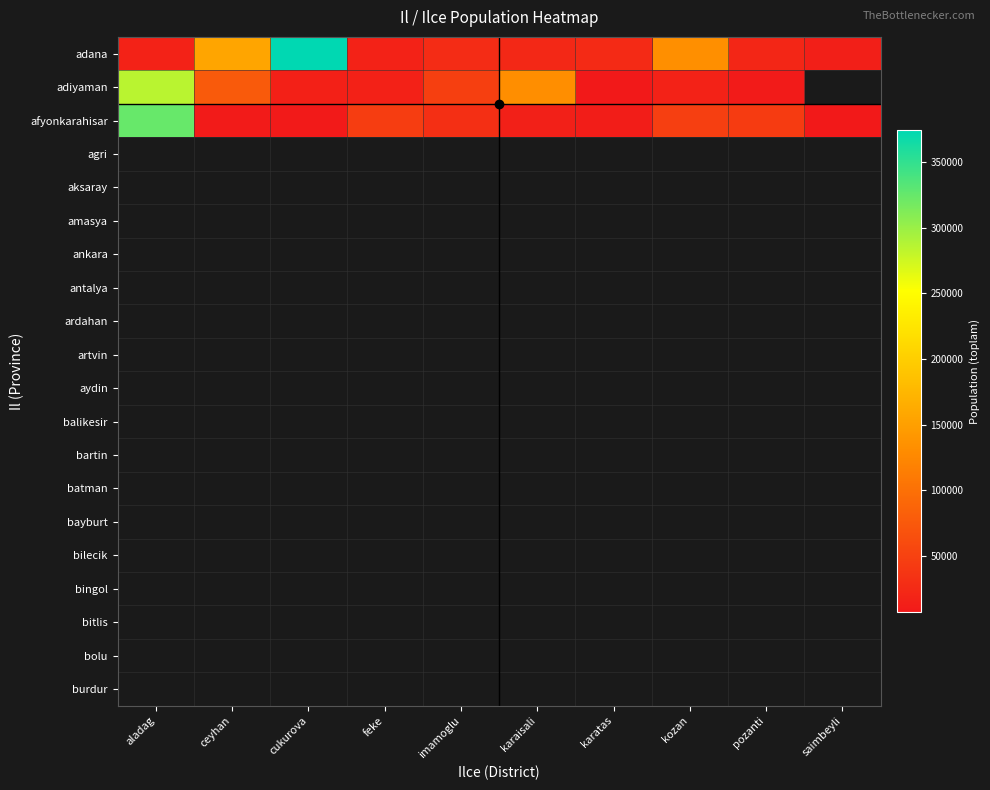

What is the greatest value displayed?

374205.0